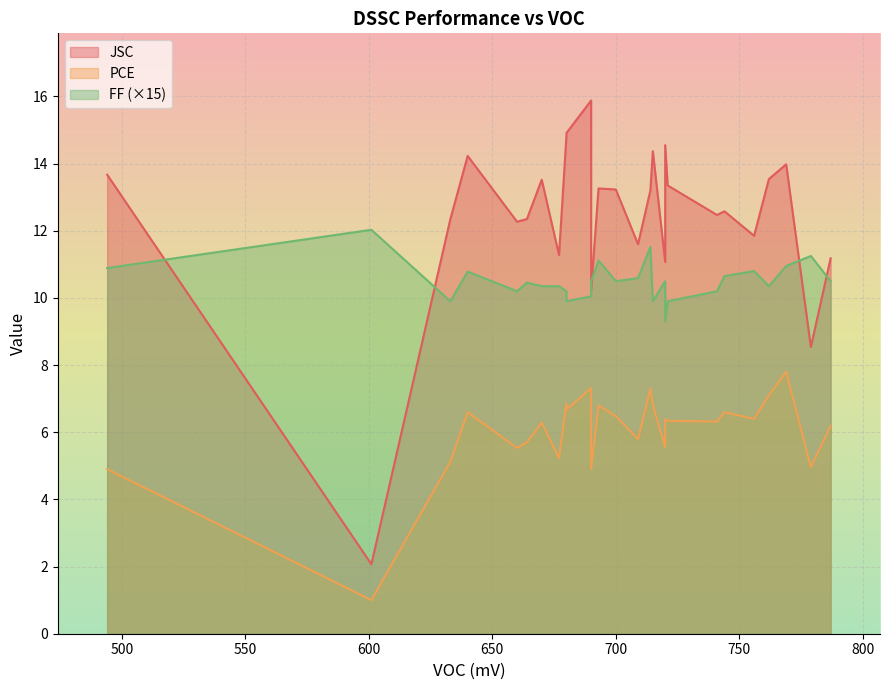

List the series in order of their peak value, highest first.

JSC, PCE, FF